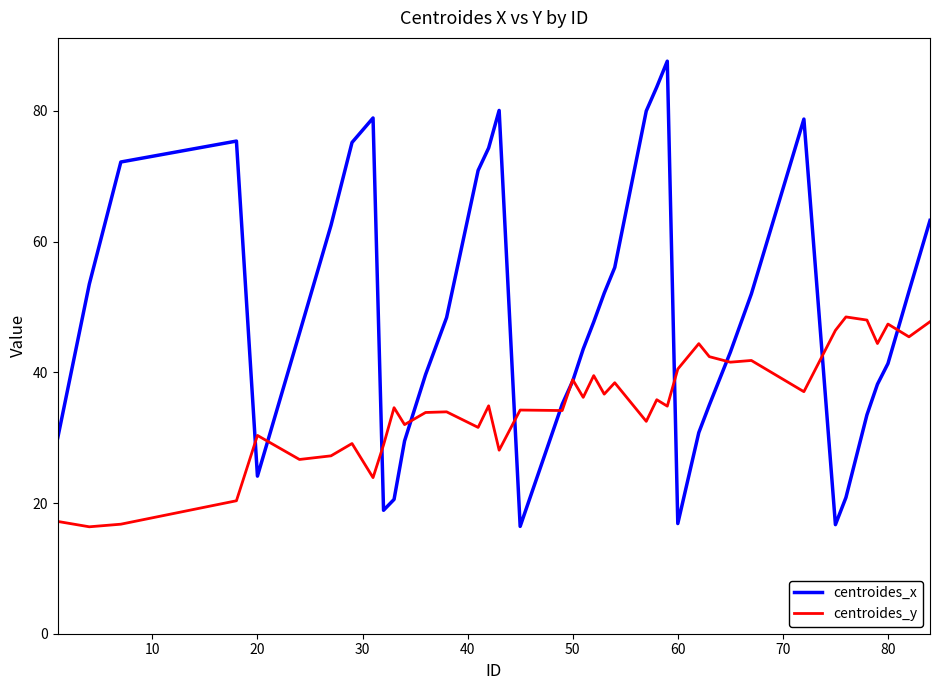

Rank the series by their maximum value, from lowest to highest.

centroides_y, centroides_x